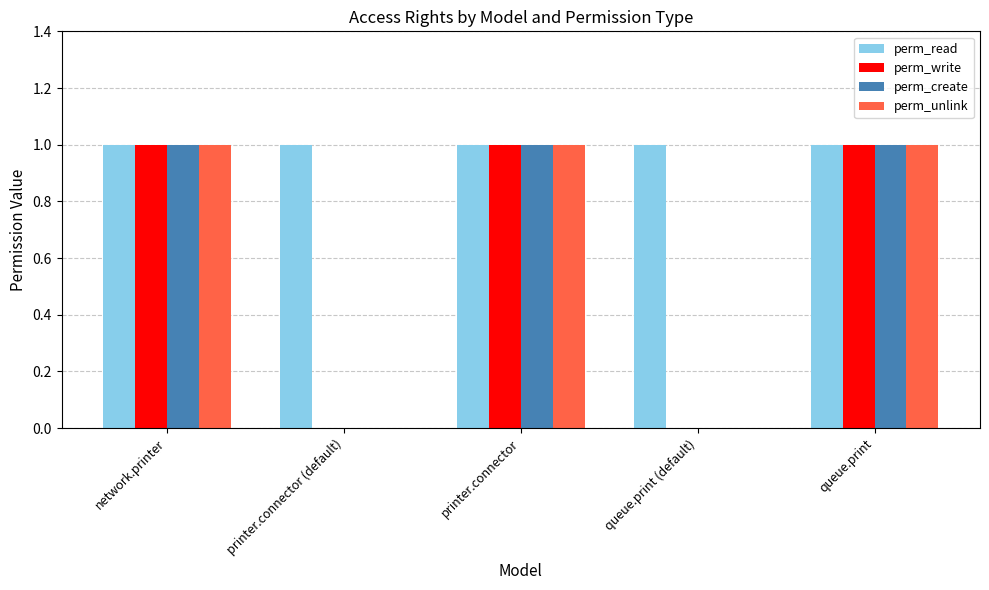

Reading left to right, transcribe all the data shown in this chart.

perm_read: 1	1	1	1	1
perm_write: 1	0	1	0	1
perm_create: 1	0	1	0	1
perm_unlink: 1	0	1	0	1